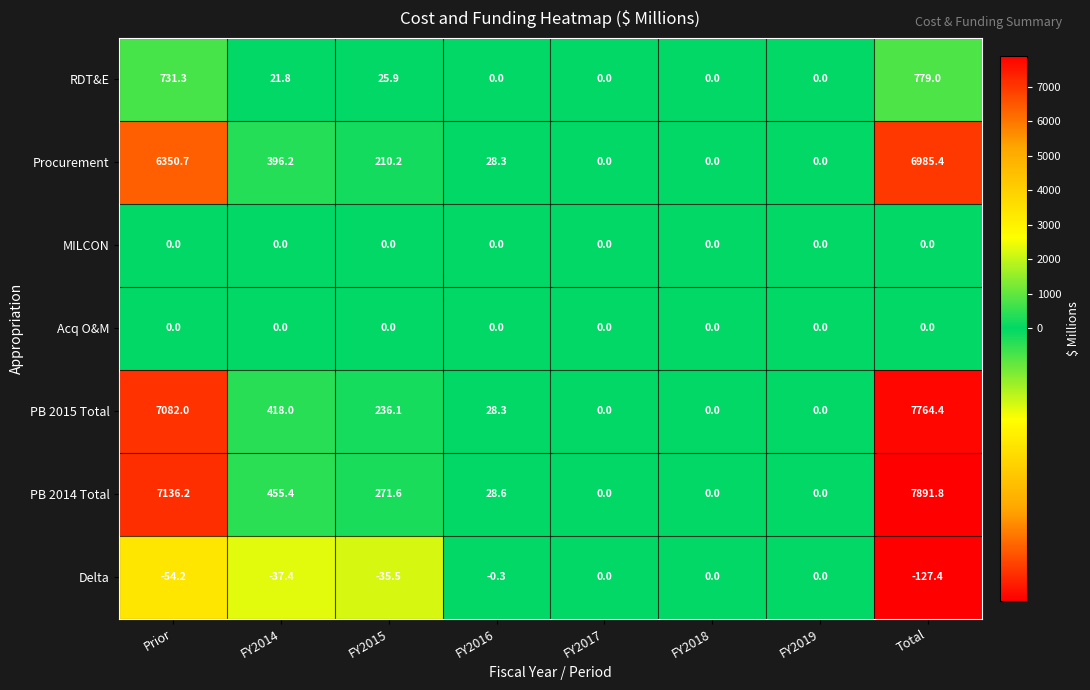

How many data points in Delta are less than 0?

5